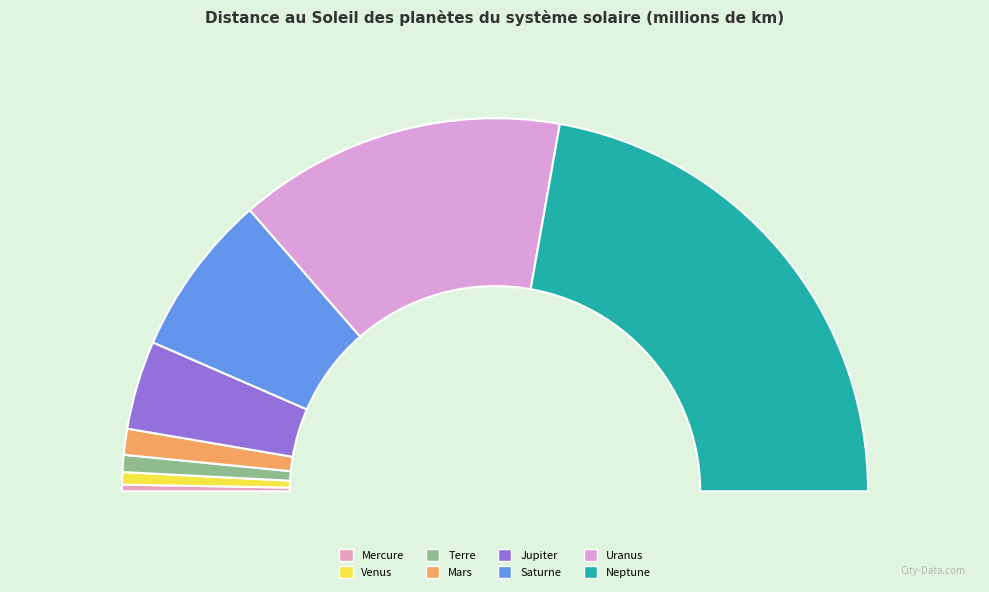

Is it true that Jupiter is 8% of the pie?

True